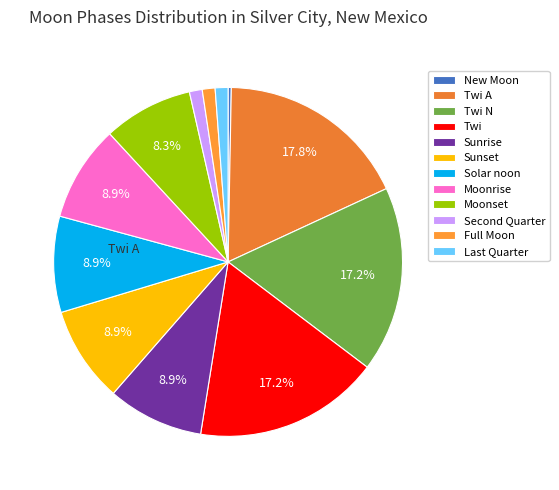

How many slices are in this pie chart?

12